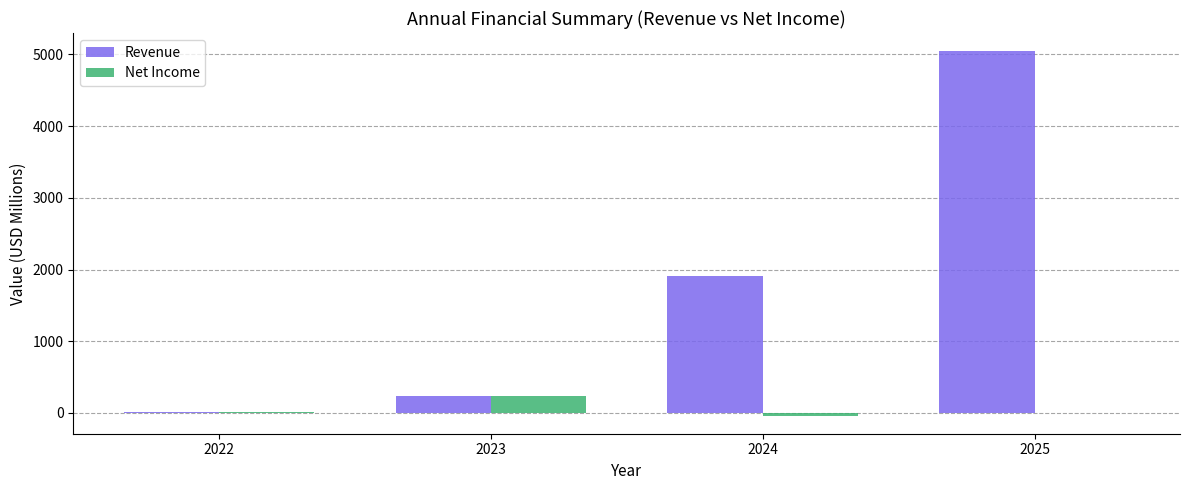

How many distinct data groups are displayed?

2